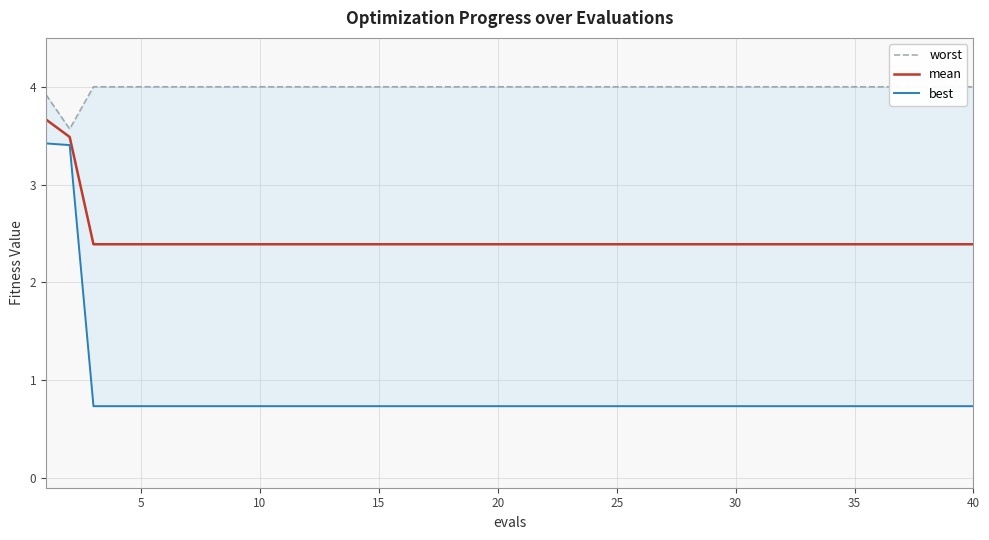

Does the chart have visible grid lines?

Yes